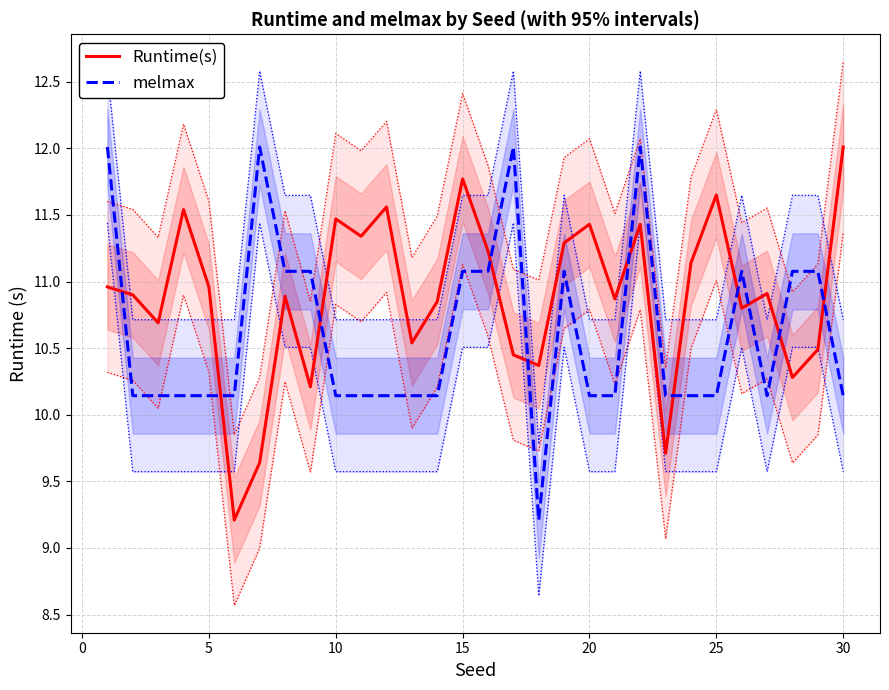

True or false: melmax and Runtime(s) cross at least once.

True